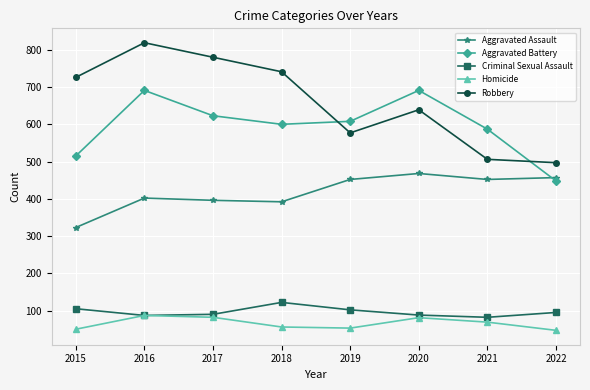

The value of Criminal Sexual Assault at 2018 is 50. True or false?

False